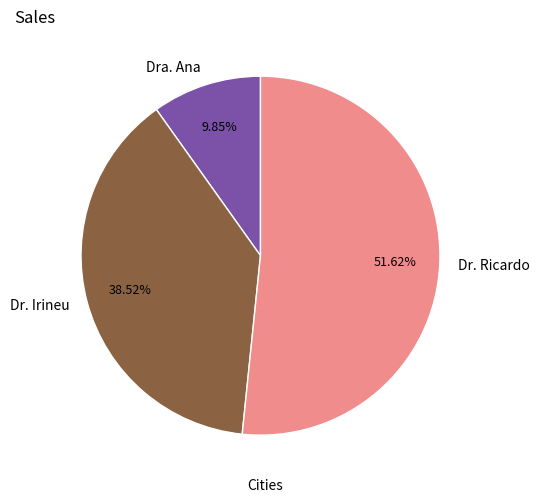

Count the number of slices in the pie.

3